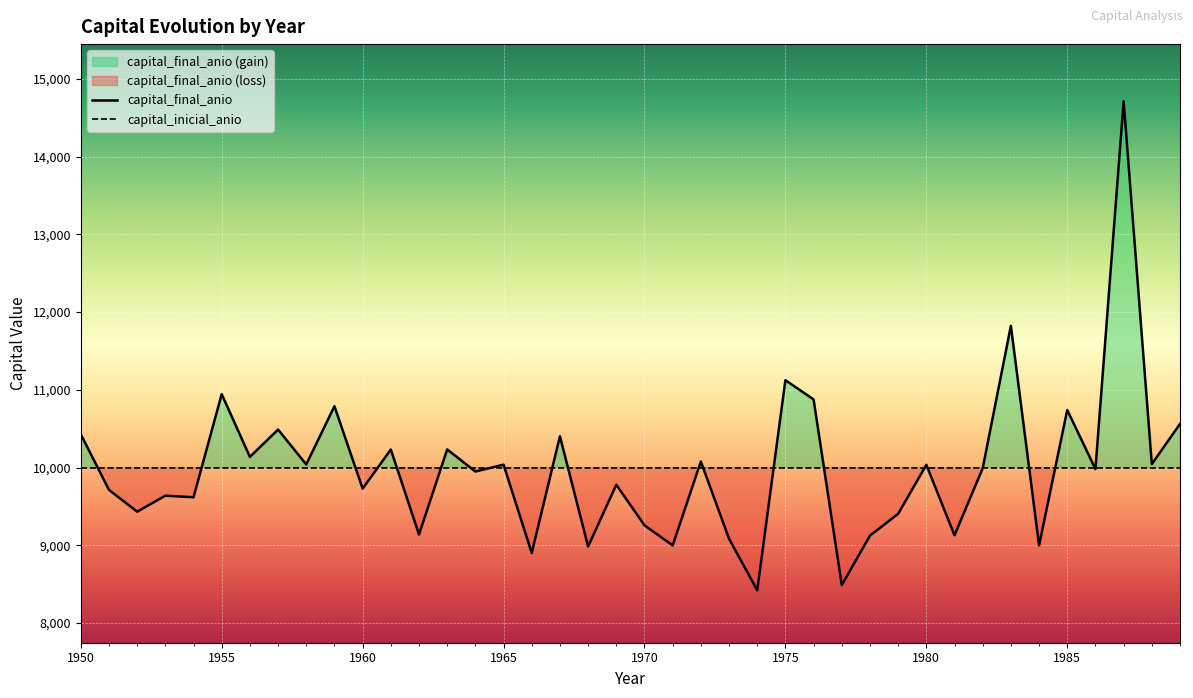

Between 1975 and 1962, which is larger?

1975